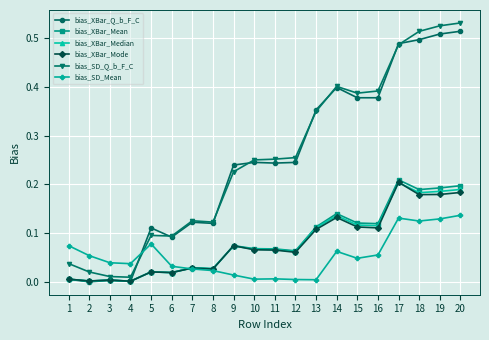

Is the value of bias_XBar_Median at 11 greater than the value of bias_XBar_Mean at 2?

Yes